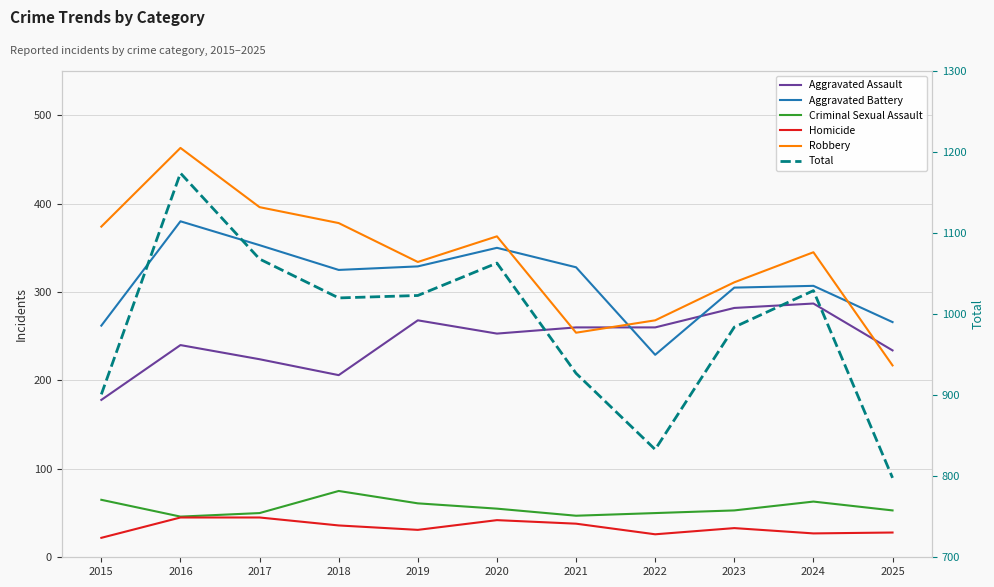

How many values in the Criminal Sexual Assault series are below 53?

4